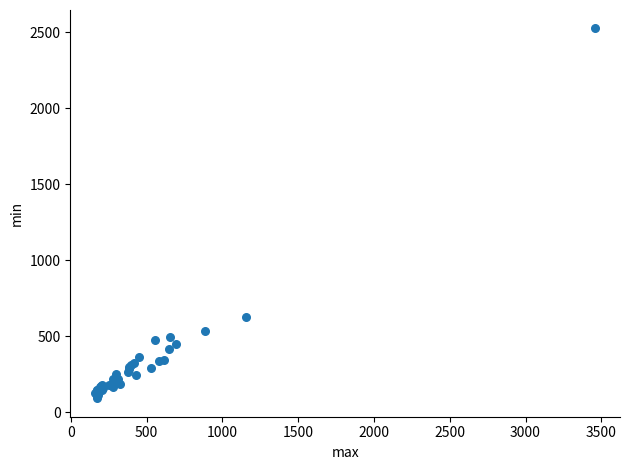

What Y value in the scatter plot is closest to 1309?

625.8